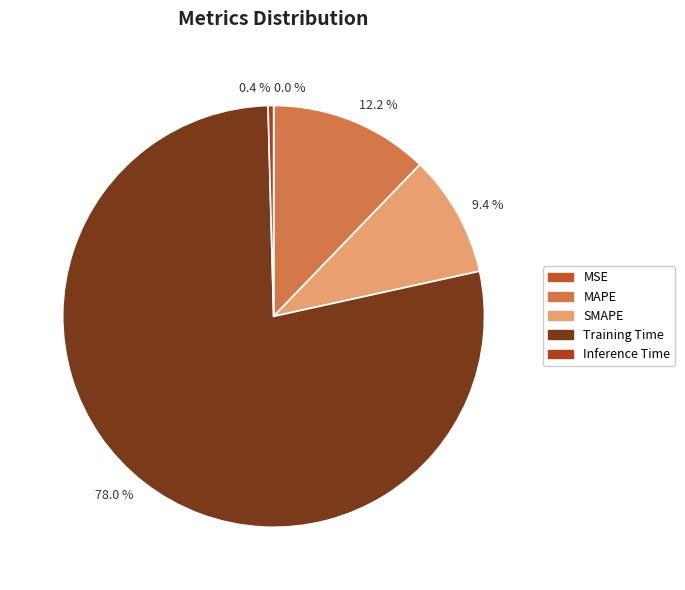

Which slice represents more than half of the pie?

78.0 %